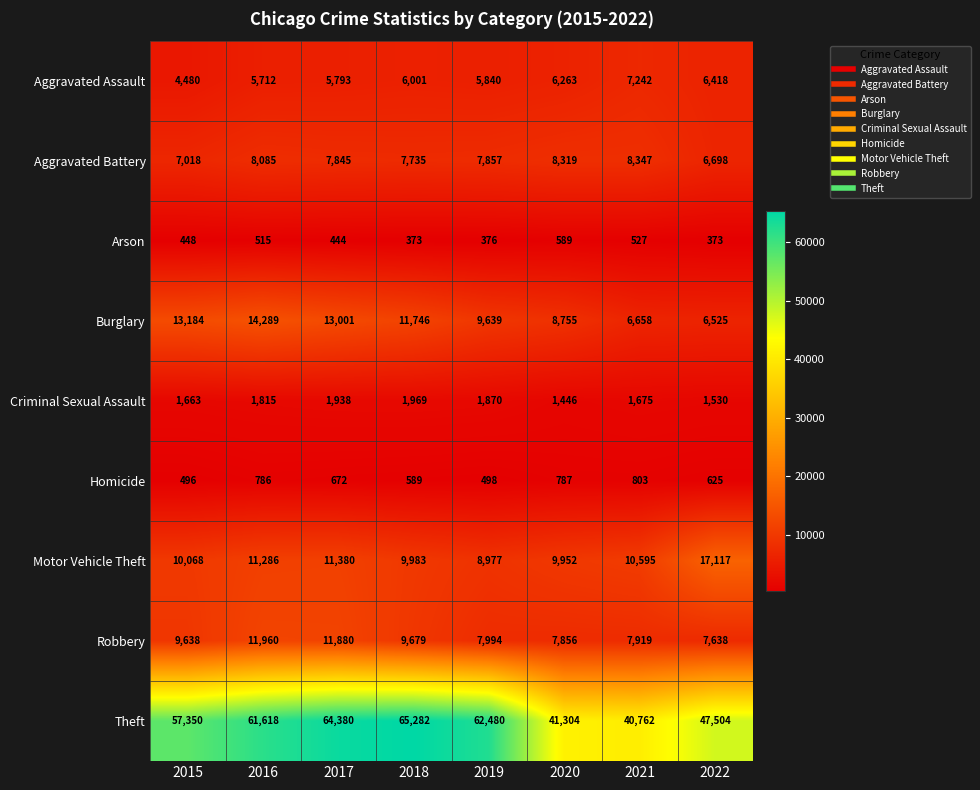

At how many categories does at least one series exceed 56583?

5